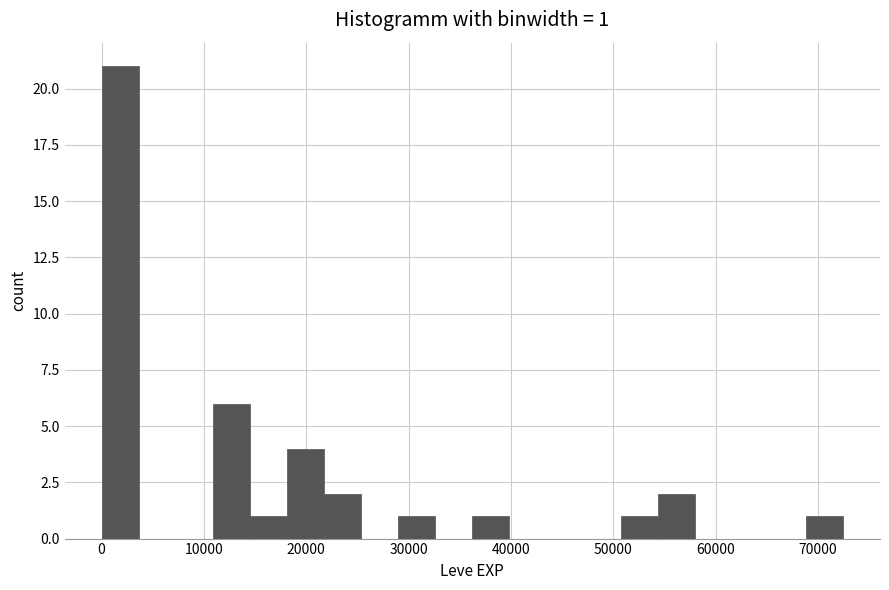

Around what value on the x-axis is the tallest bar? Give the approximate position of its centre, as read against the axis.

2000